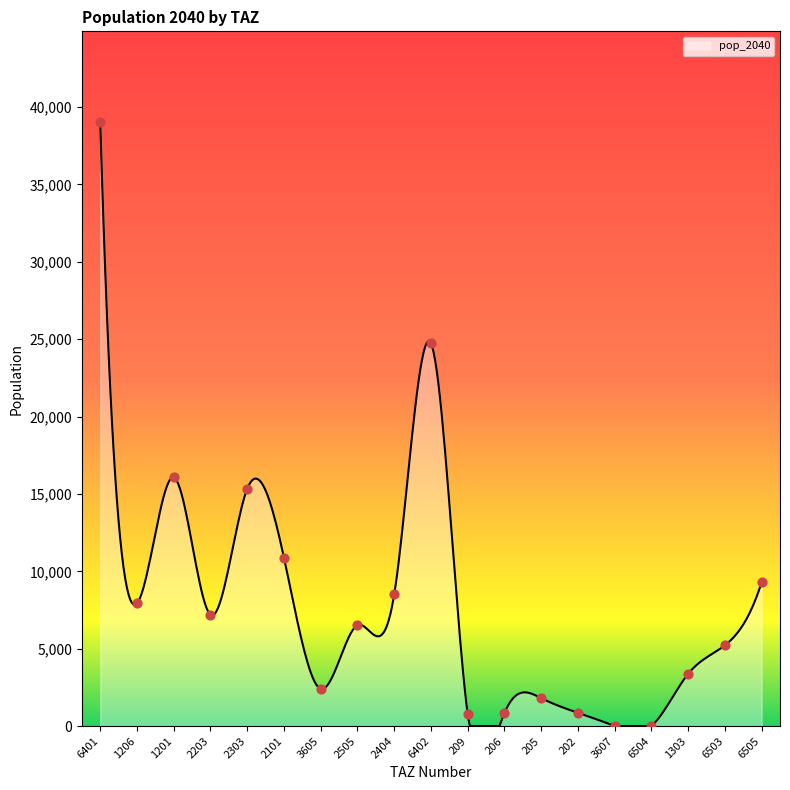

Approximately how many times larger is the value at 2101 compared to 2203?

1.5